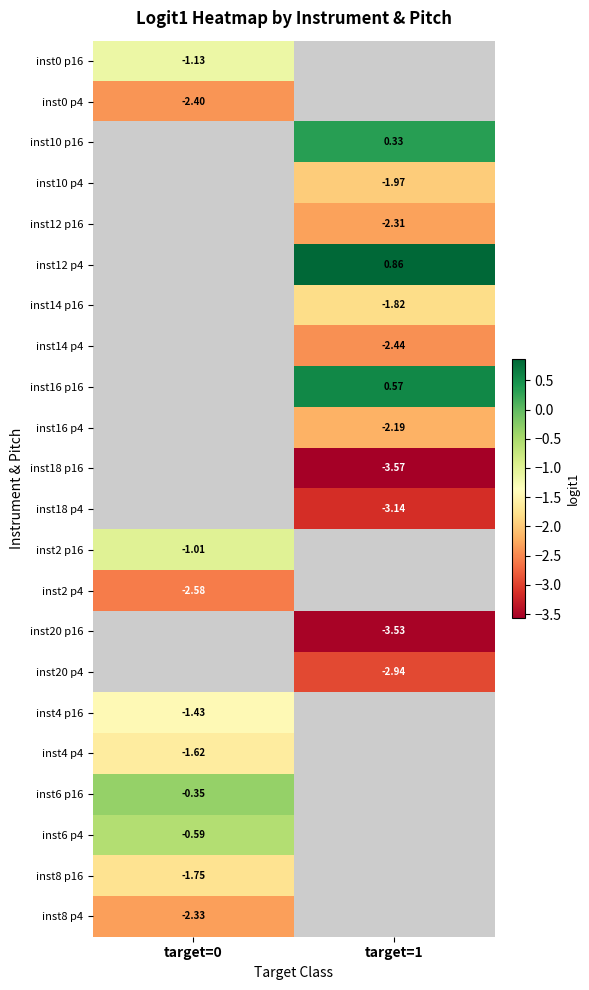

What value does the inst4 p4 series have at target=0?

-1.6